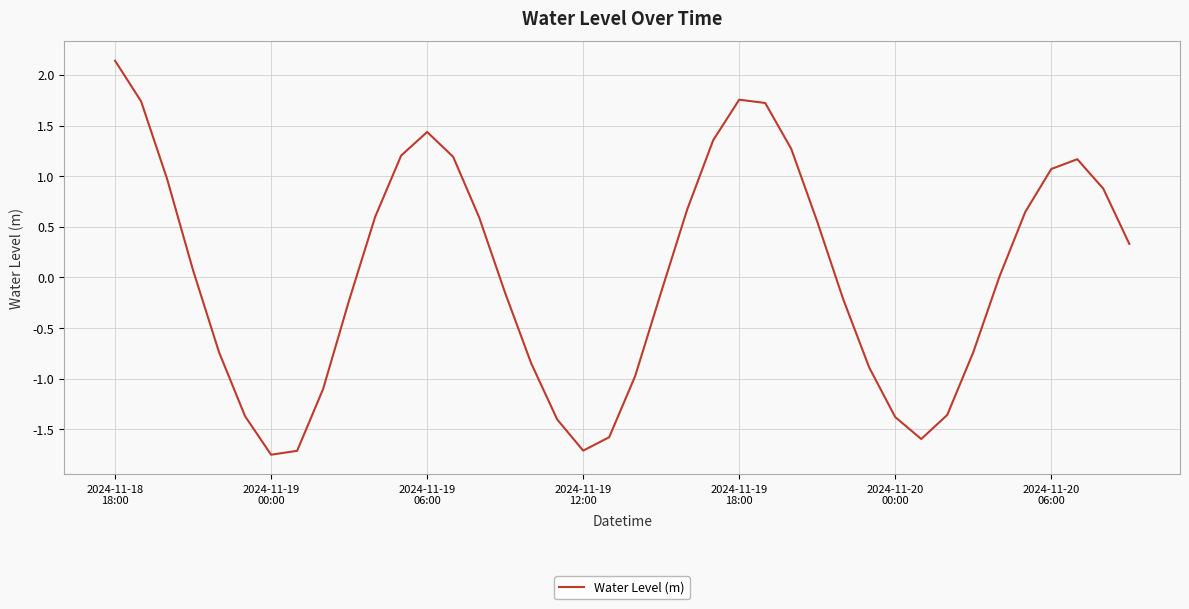

What is the greatest value displayed?

2.1